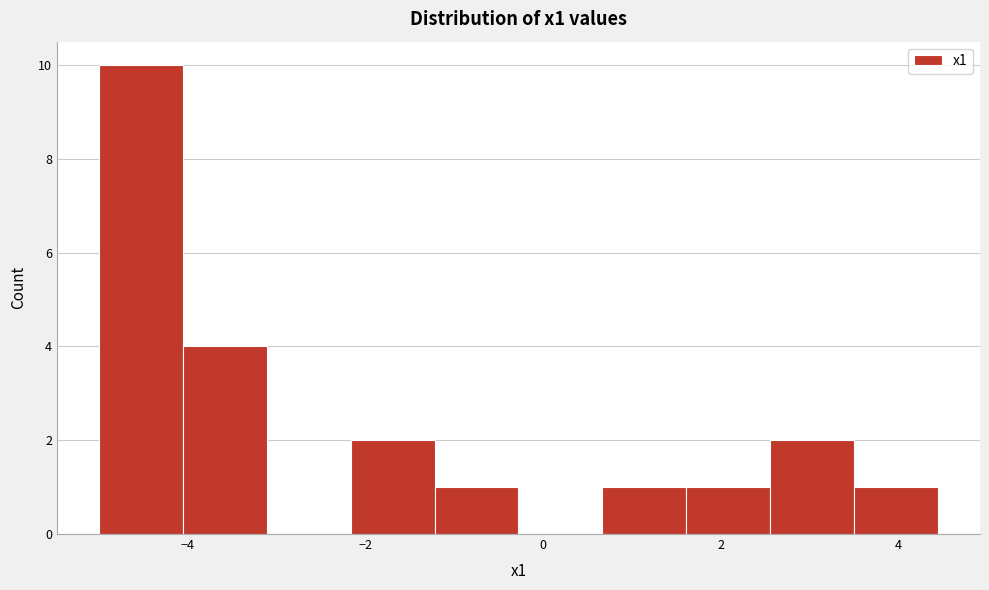

What is the height of the bar covering 2.6 to 3.6 on the x-axis? Neither the bar edges nor the heights are printed on the chart, so give them approximately, as read against the axes.

2